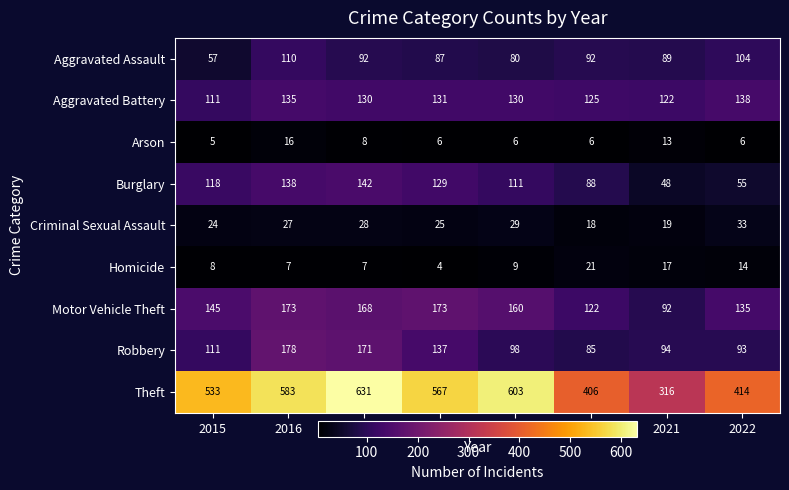

At which category is the sum across all series the highest?

2017